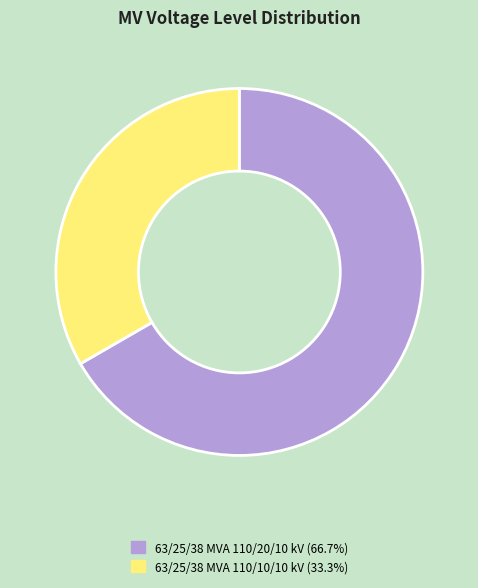

What is the majority slice?

63/25/38 MVA 110/20/10 kV